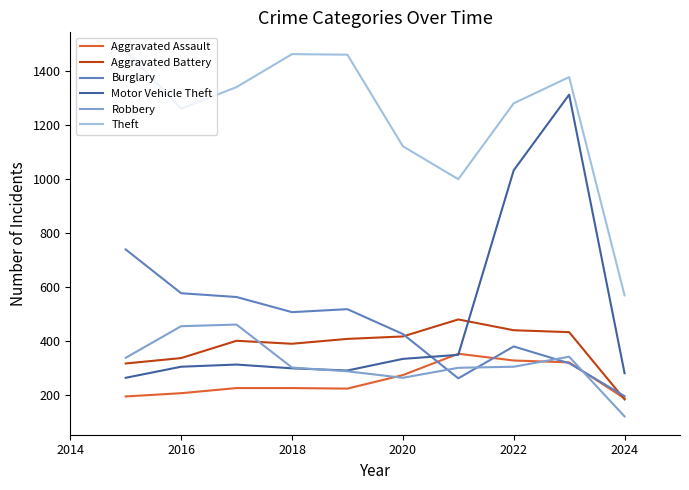

What is the highest value of the Burglary series?

738